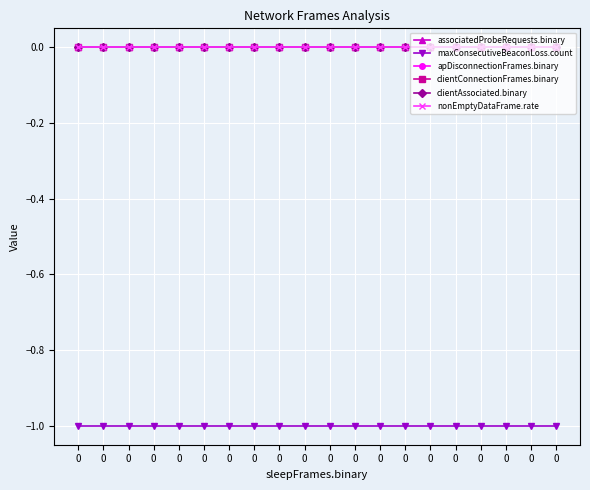

Rank the series by their maximum value, from highest to lowest.

associatedProbeRequests.binary, apDisconnectionFrames.binary, clientConnectionFrames.binary, clientAssociated.binary, nonEmptyDataFrame.rate, maxConsecutiveBeaconLoss.count